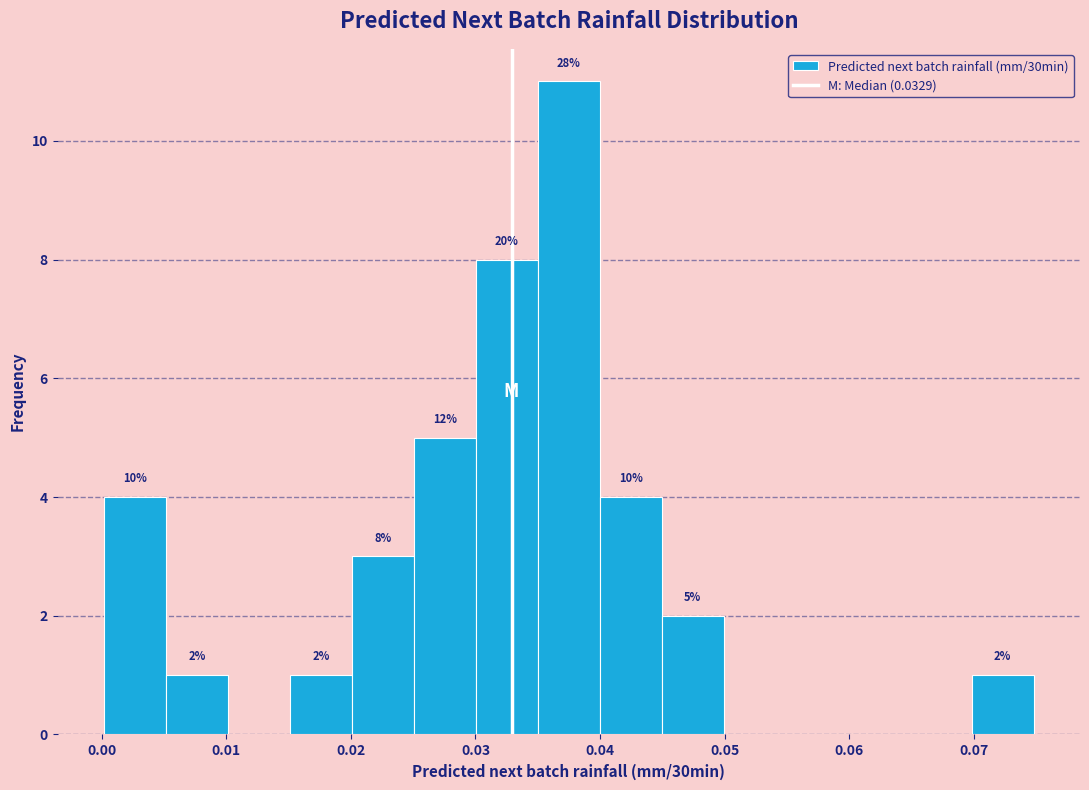

Over which range of the x-axis is the bar tallest?

0.035 to 0.040